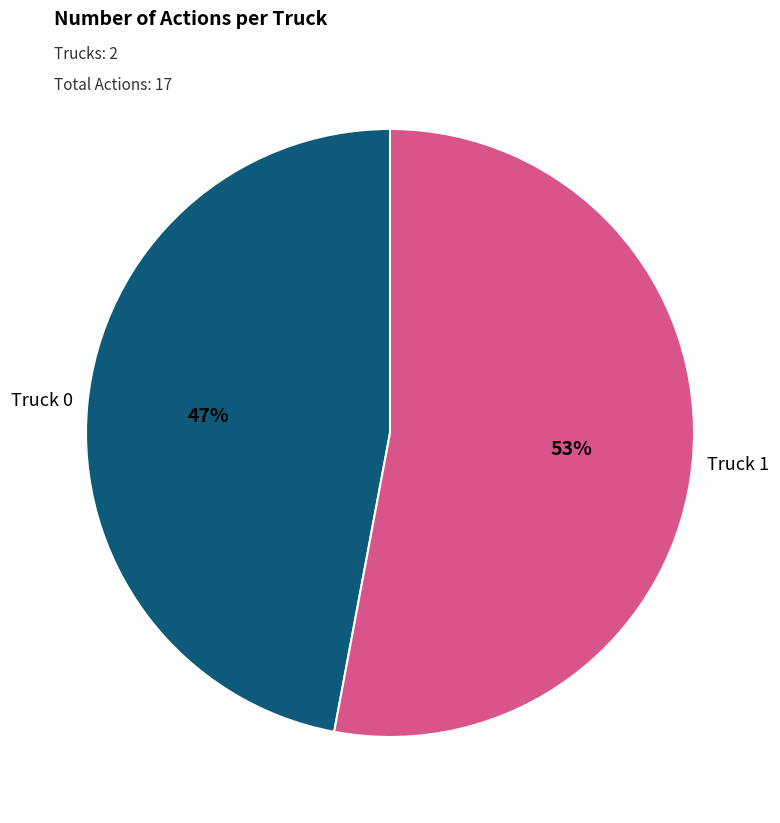

True or false: Truck 0 accounts for 47% of the total.

True